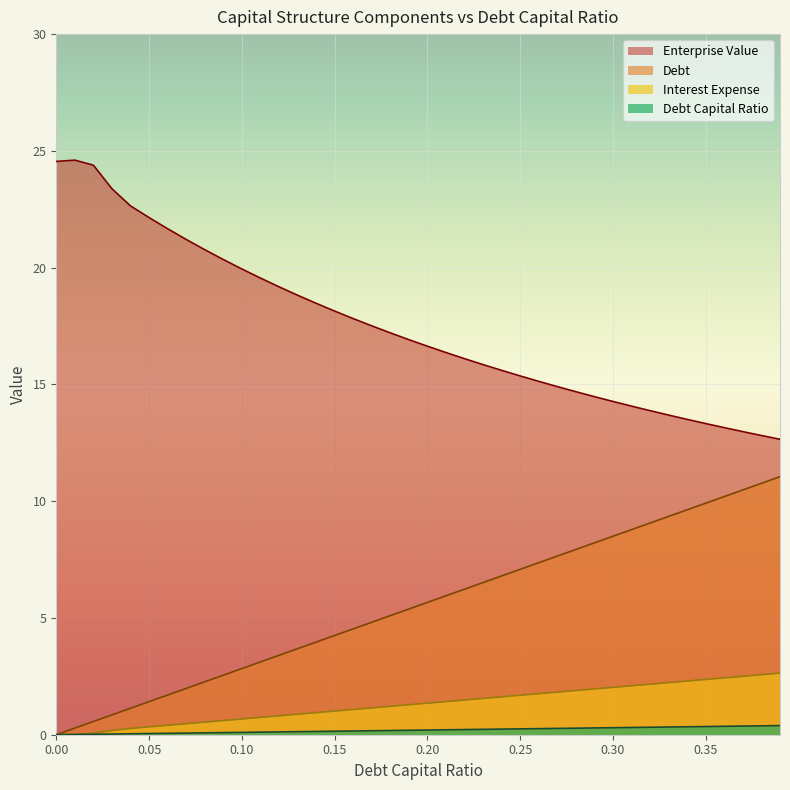

At which category is the sum across all series the highest?

0.39